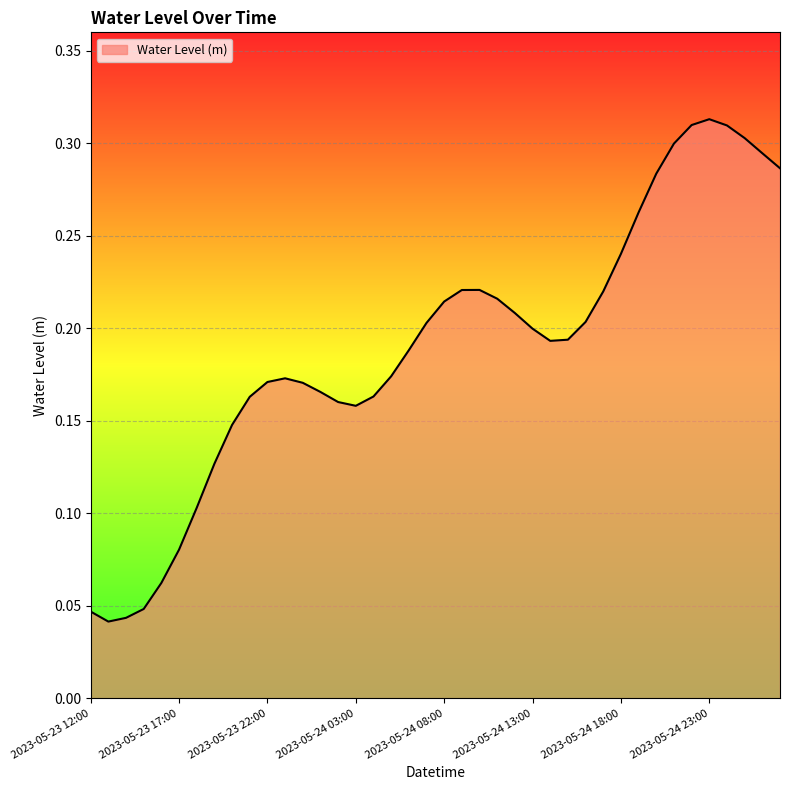

Which category has the highest value across all series?

2023-05-24 23:00